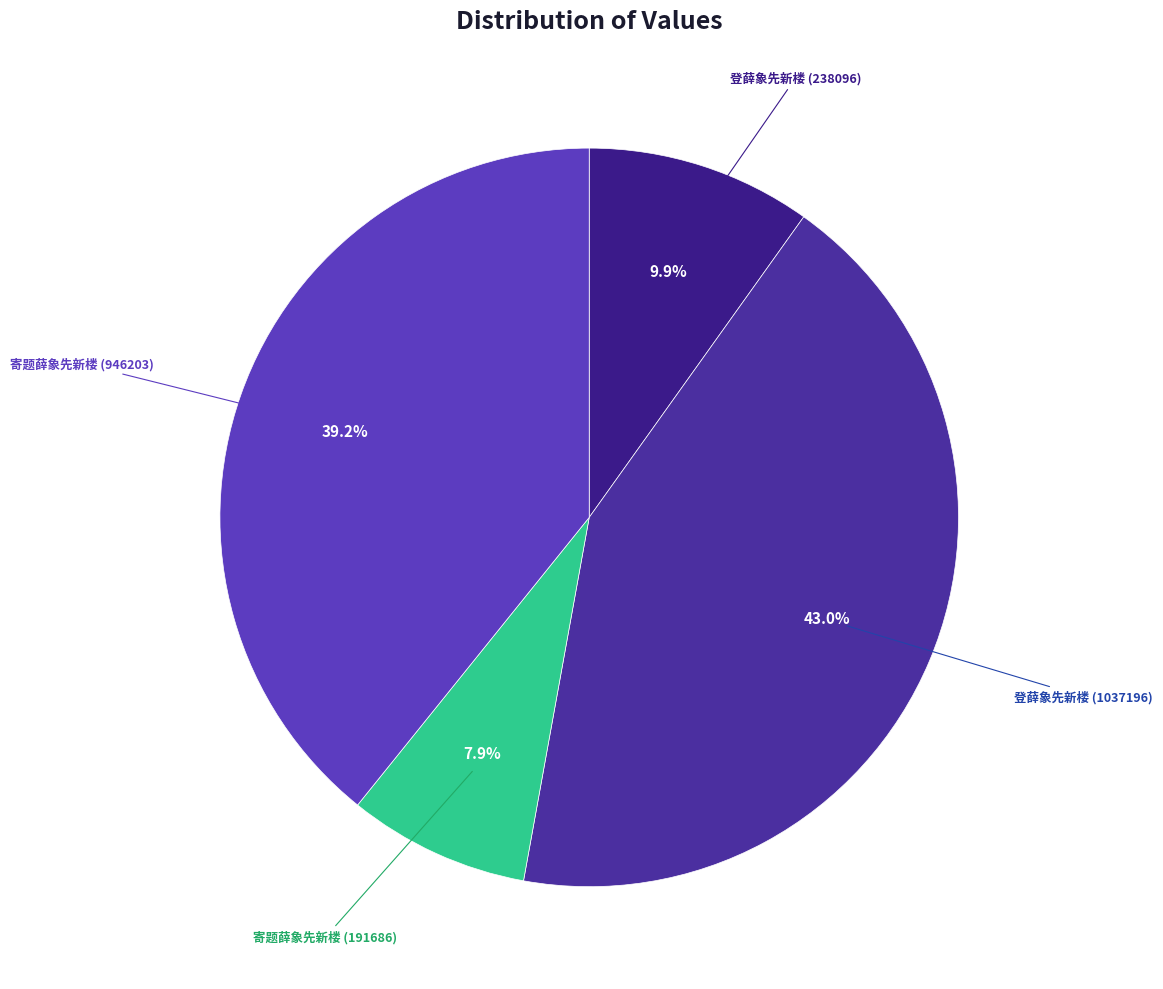

Rank the categories by value from highest to lowest.

登薛象先新楼 (1037196), 寄题薛象先新楼 (946203), 登薛象先新楼 (238096), 寄题薛象先新楼 (191686)